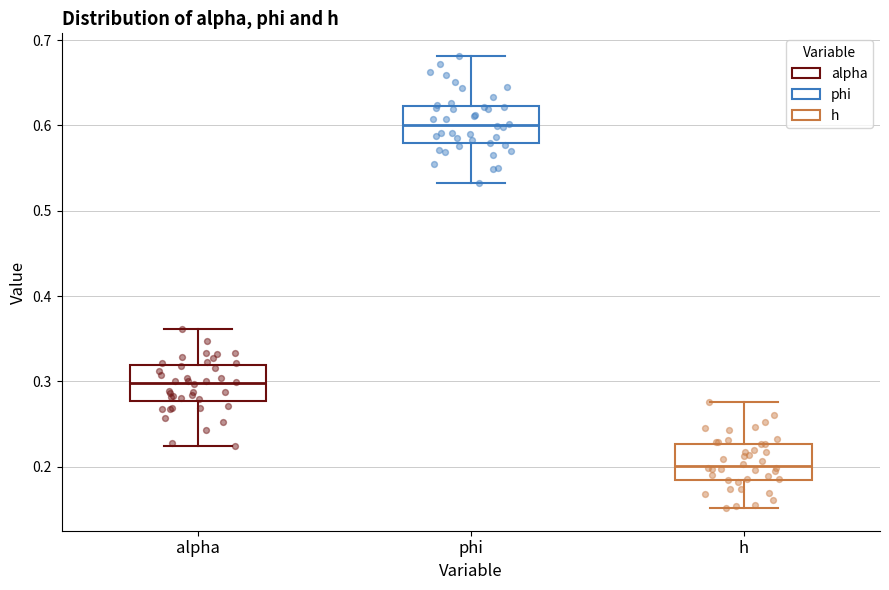

Reading left to right, transcribe this box plot: for each box, give where its median line is, the range the box spans, and where its two whiskers end, as read against the y-axis. The values are not printed on the chart, so give them approximately, as read against the axis.

alpha: median 0.30, box 0.28 to 0.32, whiskers 0.22 to 0.36
phi: median 0.60, box 0.58 to 0.62, whiskers 0.53 to 0.68
h: median 0.20, box 0.18 to 0.23, whiskers 0.15 to 0.28